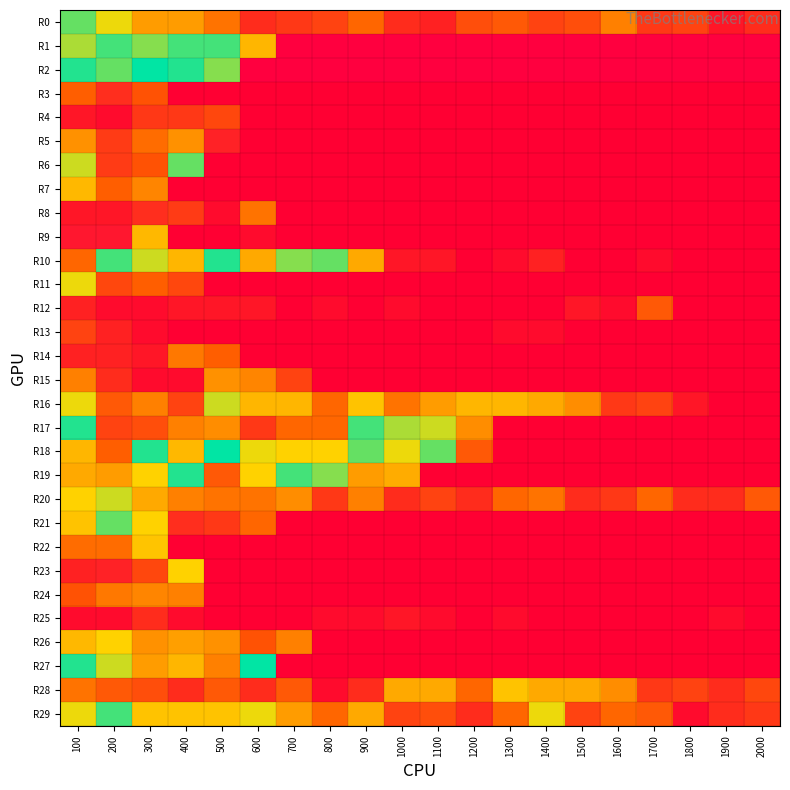

How many categories are shown in the chart?

20